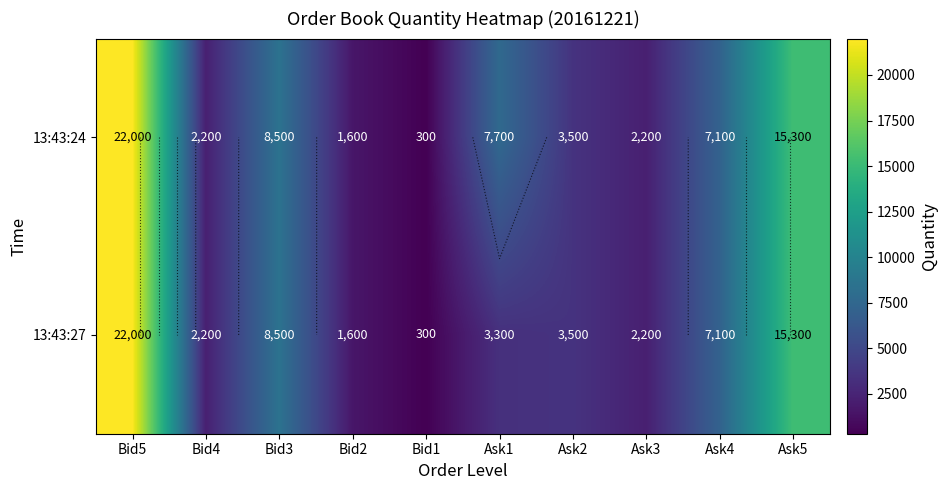

At how many categories does at least one series exceed 11721?

2